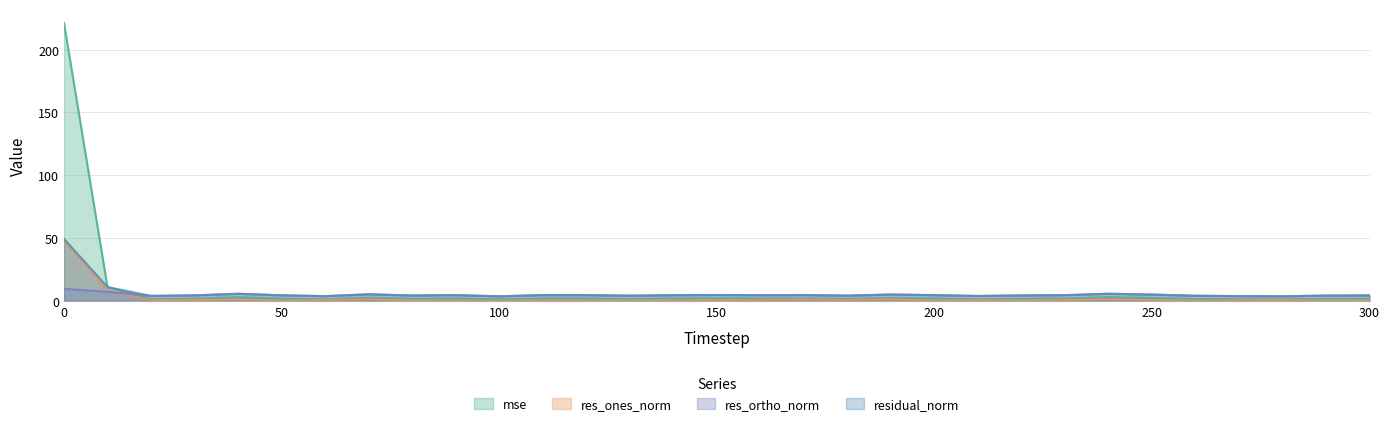

How many categories are shown in the chart?

31